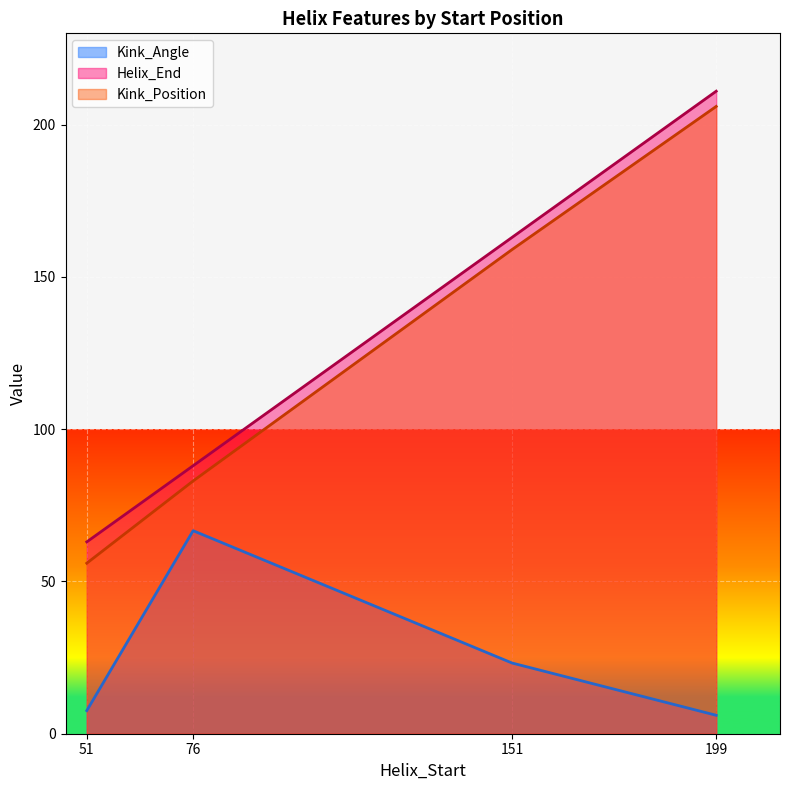

What are all the series names shown in the legend?

Kink_Angle, Helix_End, Kink_Position